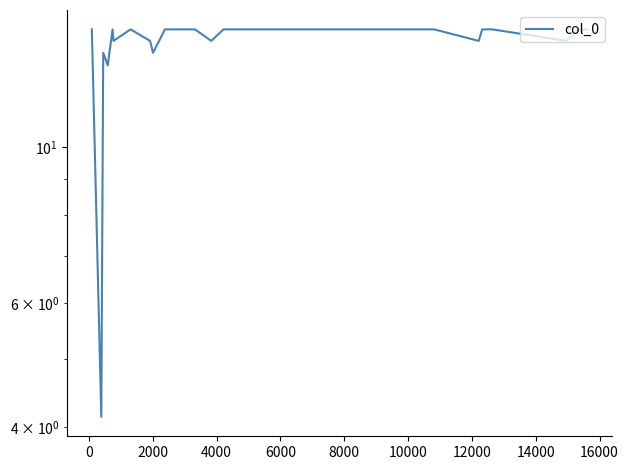

What is the smallest value displayed?

4.1